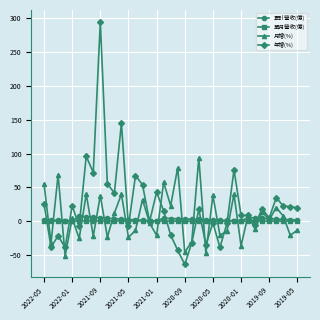

Does the chart have visible grid lines?

Yes